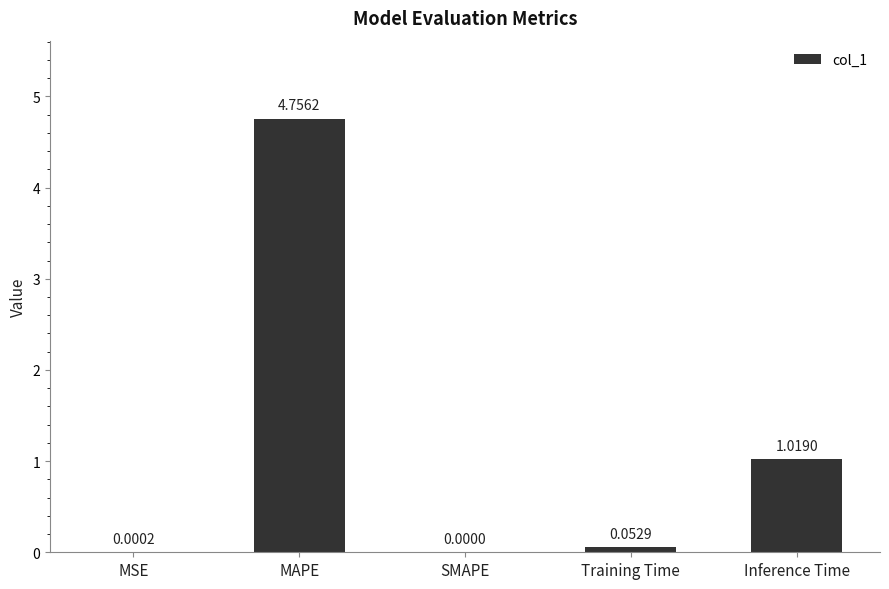

Which label corresponds to the largest value in the chart?

MAPE